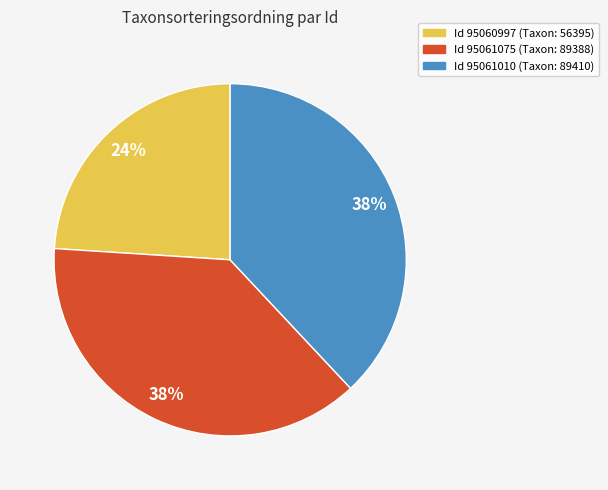

Does any single category account for the majority?

No